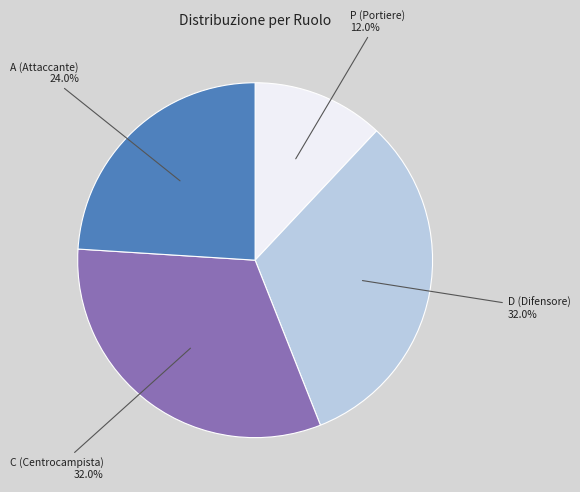

Does any single category account for the majority?

No